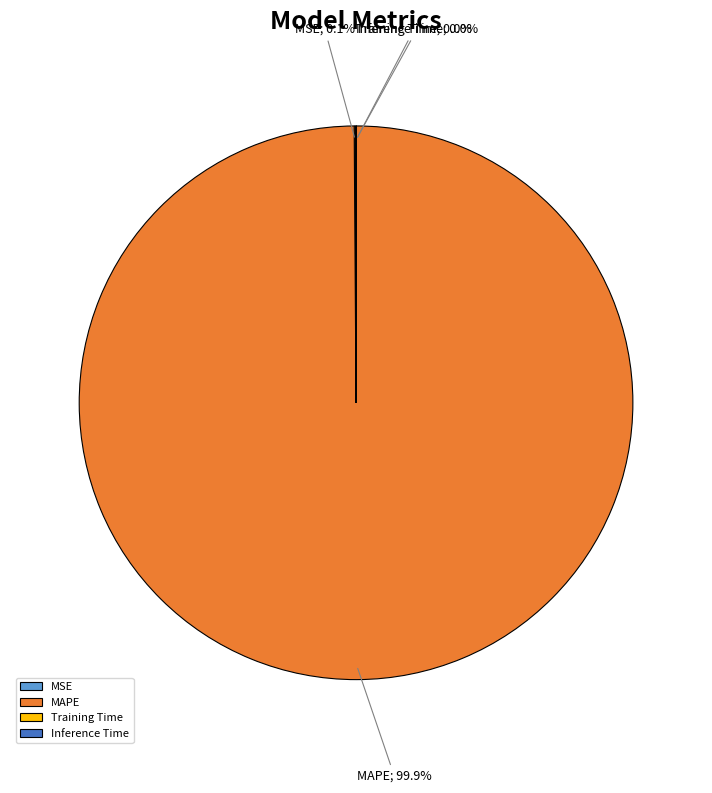

What percentage is the MAPE slice, to the nearest percent?

100%